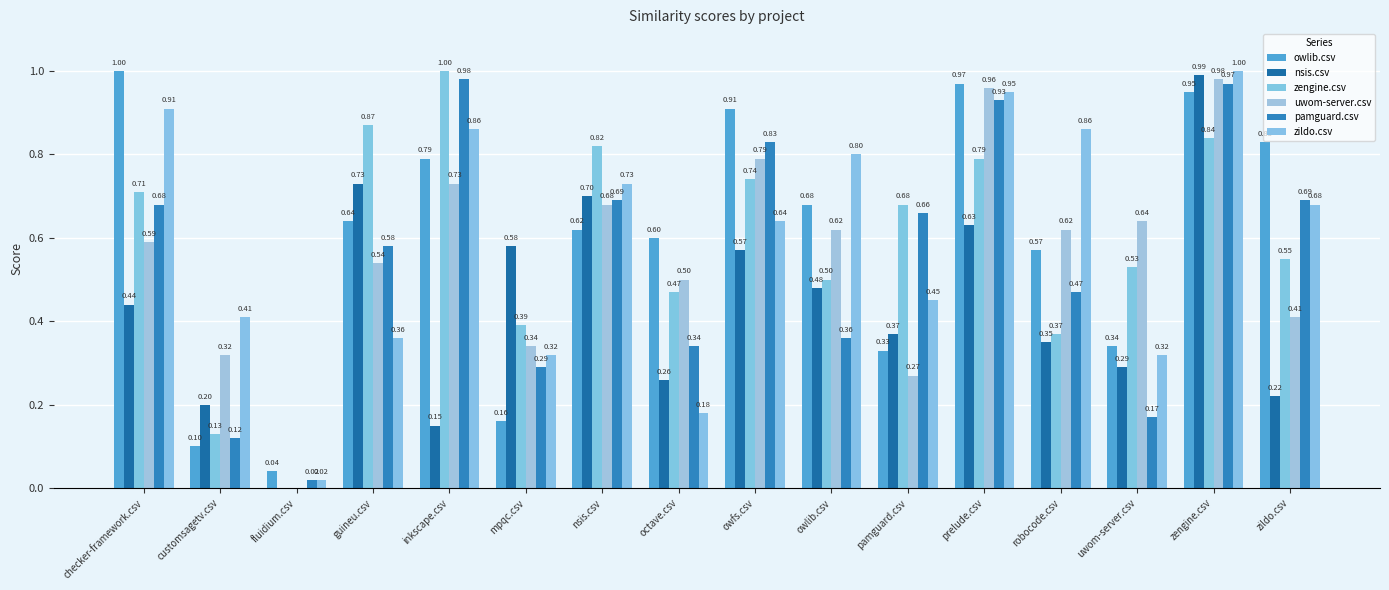

What are all the series names shown in the legend?

owlib.csv, nsis.csv, zengine.csv, uwom-server.csv, pamguard.csv, zildo.csv